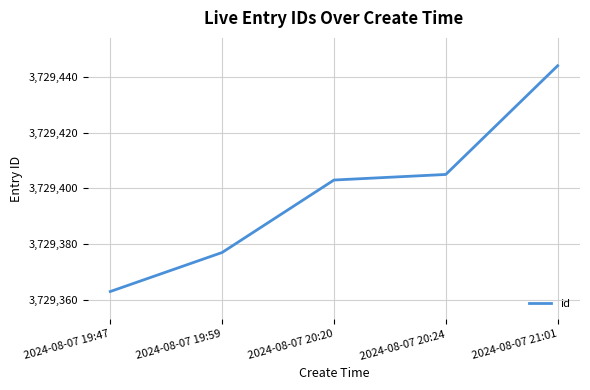

List the labels in order of value, largest first.

2024-08-07 21:01, 2024-08-07 20:24, 2024-08-07 20:20, 2024-08-07 19:59, 2024-08-07 19:47